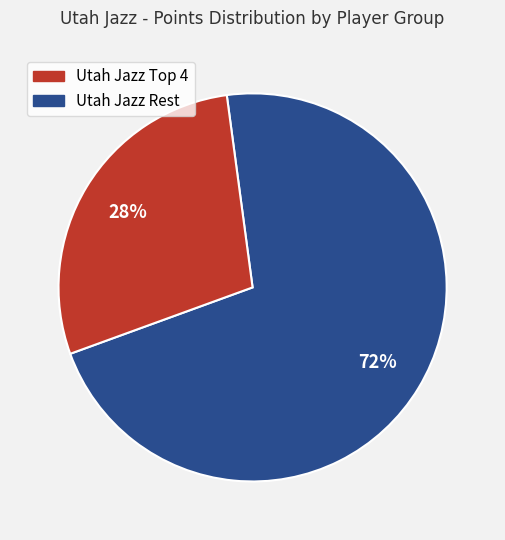

To the nearest percent, what is the average slice percentage?

50%